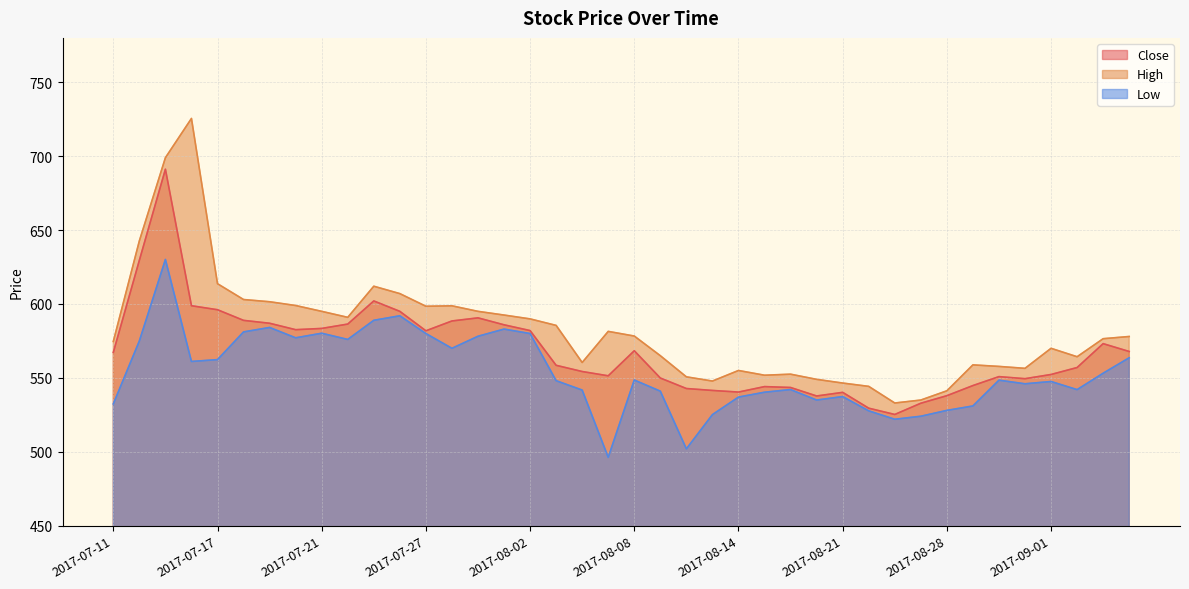

What is the label of the 29th point from the right?

2017-07-26